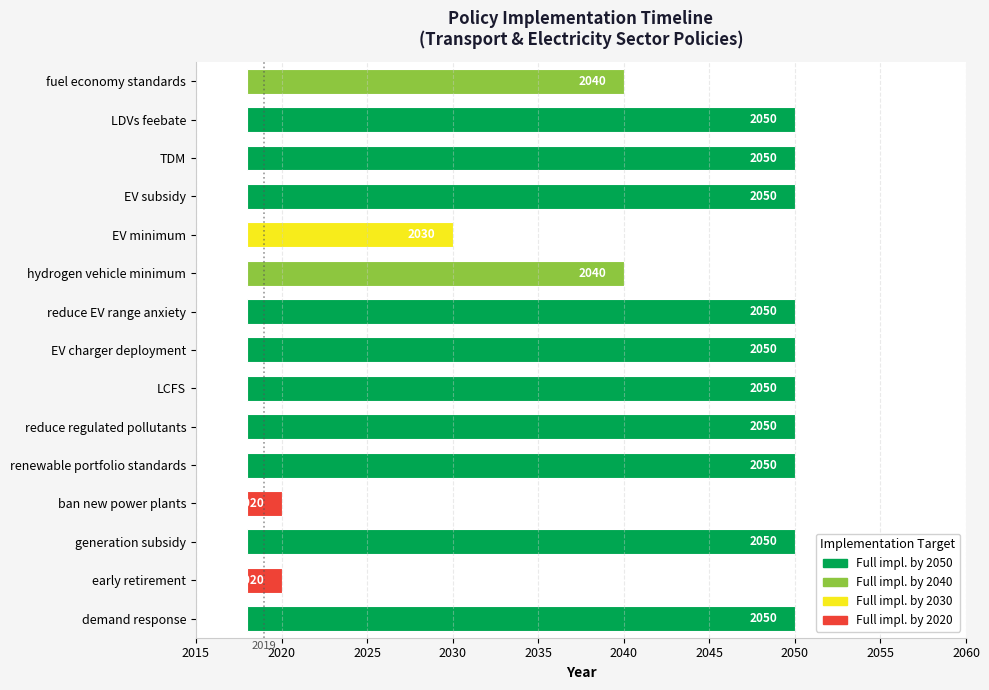

What is the total value across all series at LDVs feebate?

4068